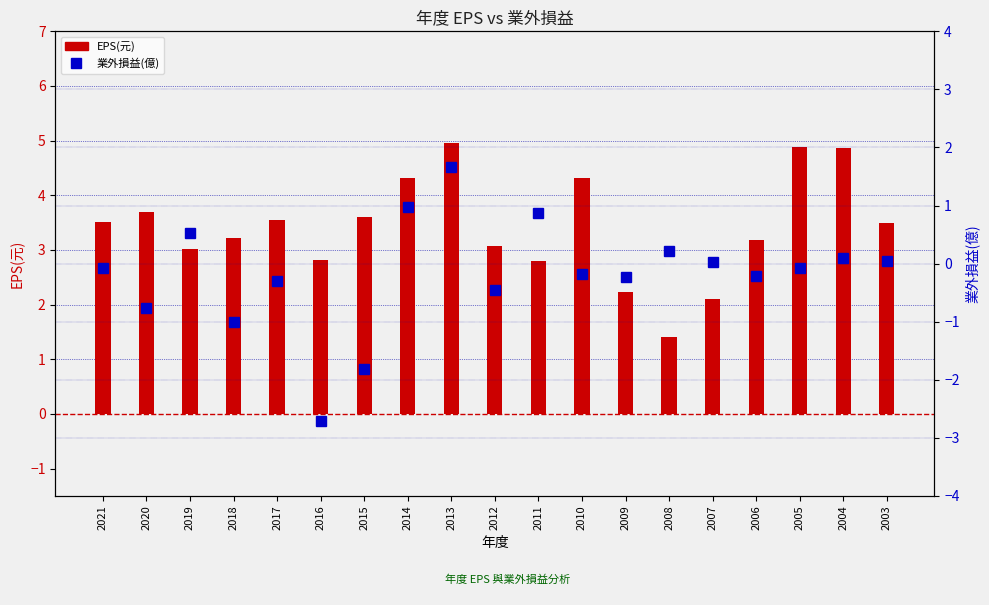

What is the sum of all EPS(元) values?

65.1